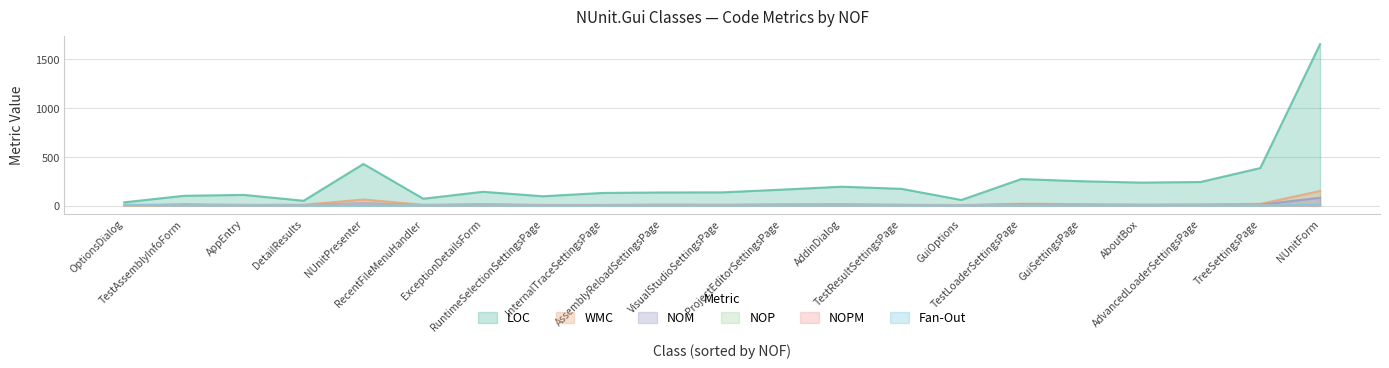

Which series has the largest total across all categories?

LOC